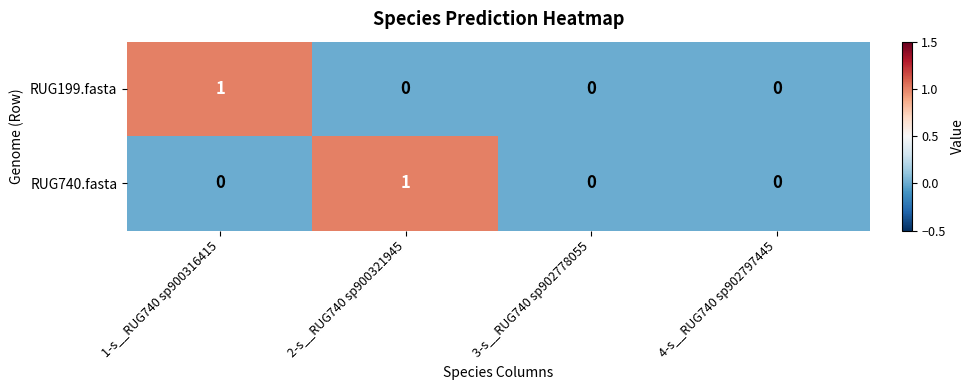

Between 1-s__RUG740 sp900316415 and 4-s__RUG740 sp902797445, which series saw the biggest shift?

RUG199.fasta